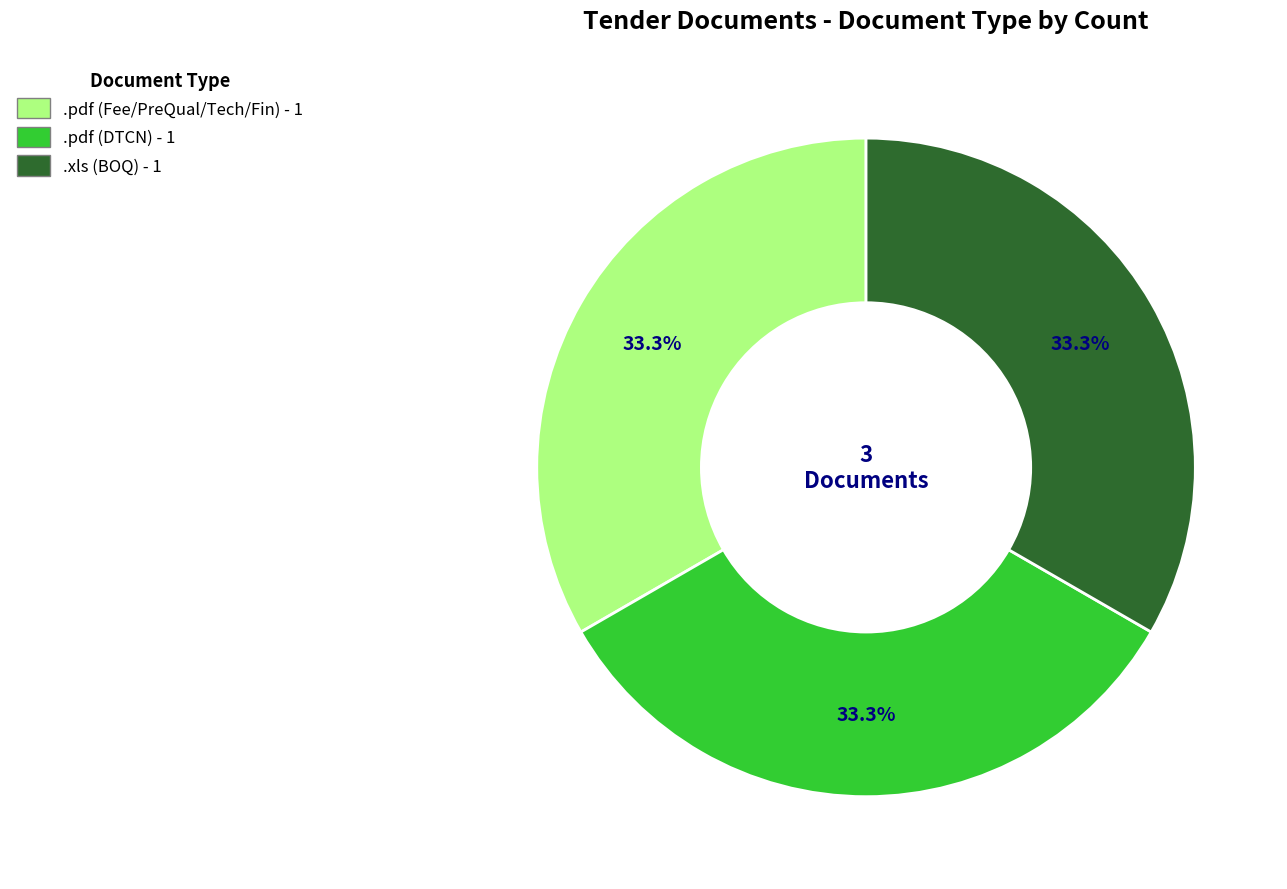

Is there any slice that represents more than half of the pie?

No